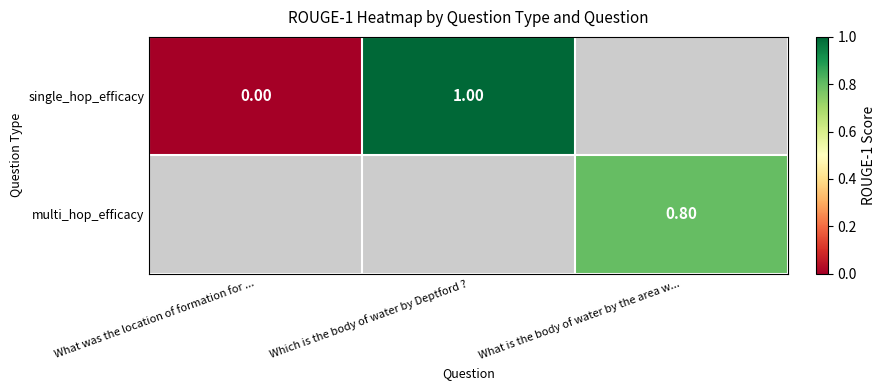

What is the difference between the maximum and minimum values in the single_hop_efficacy series?

1.0